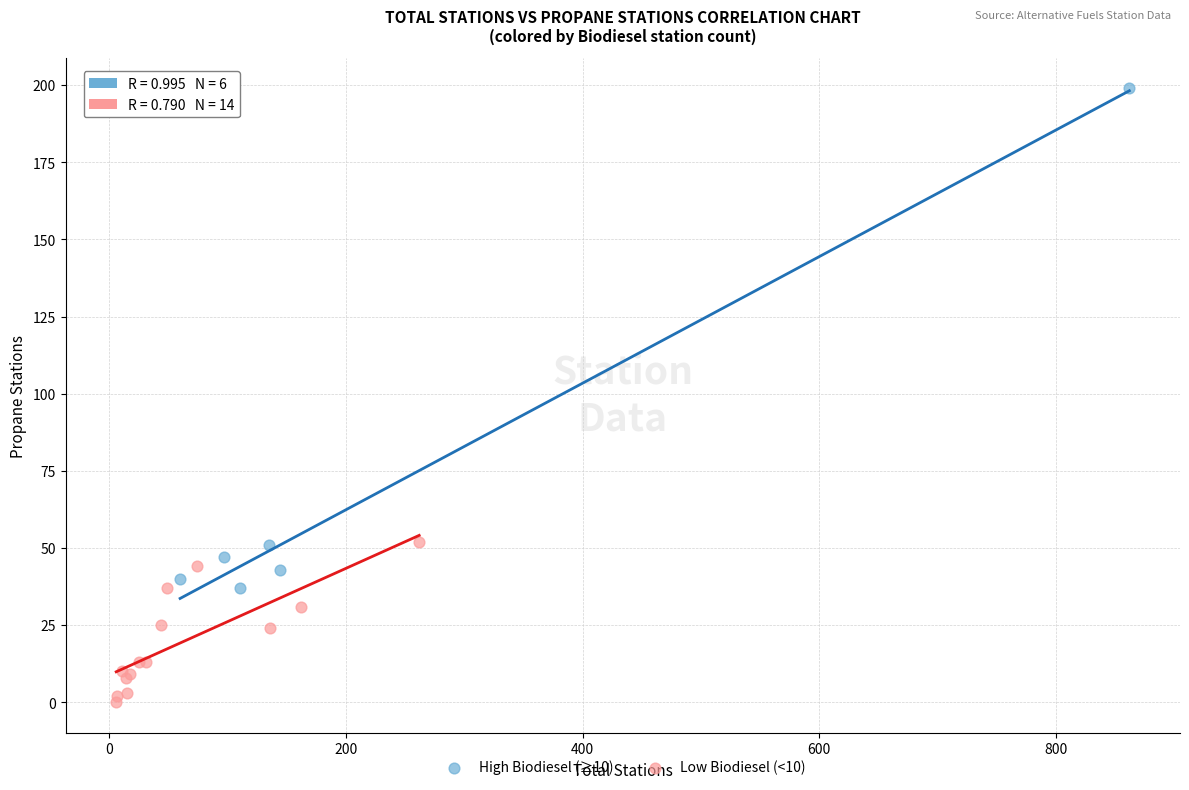

Which series has the largest Y range (max minus min)?

High Biodiesel (≥10)